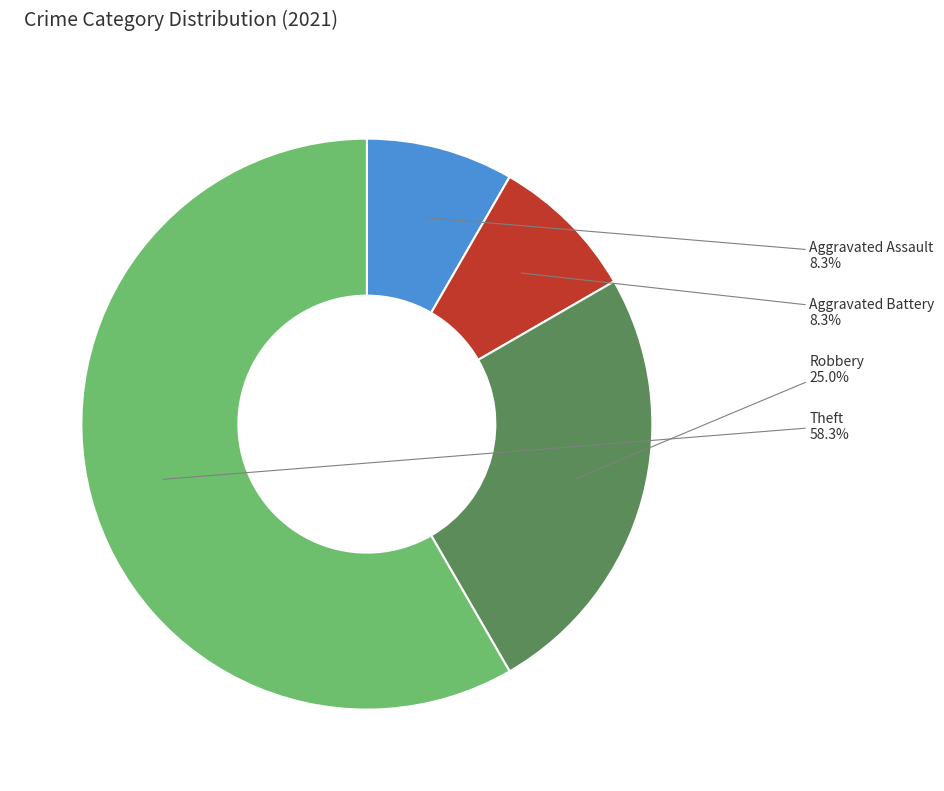

Between Theft and Robbery, which is larger?

Theft